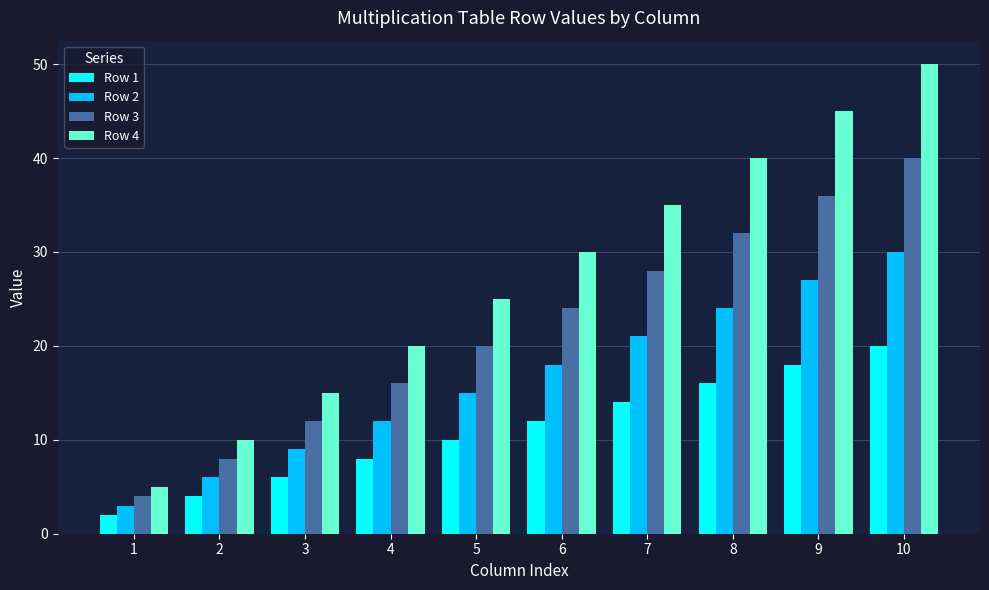

What is the value of the Row 1 bar at the 10th from the left?

20